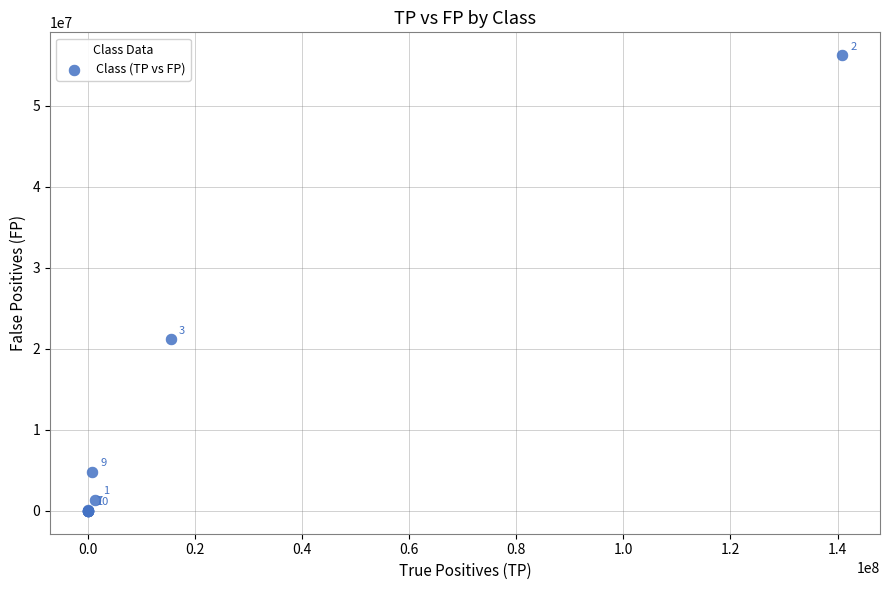

What Y value in the scatter plot is closest to 28115456?

21177365